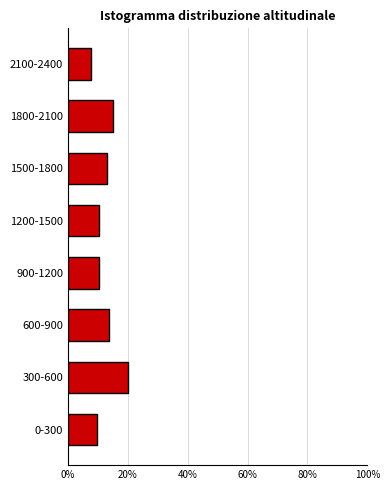

Reading bottom to top, extract all data points from this chart.

9.7	20.1	13.6	10.4	10.4	13.0	14.9	7.8